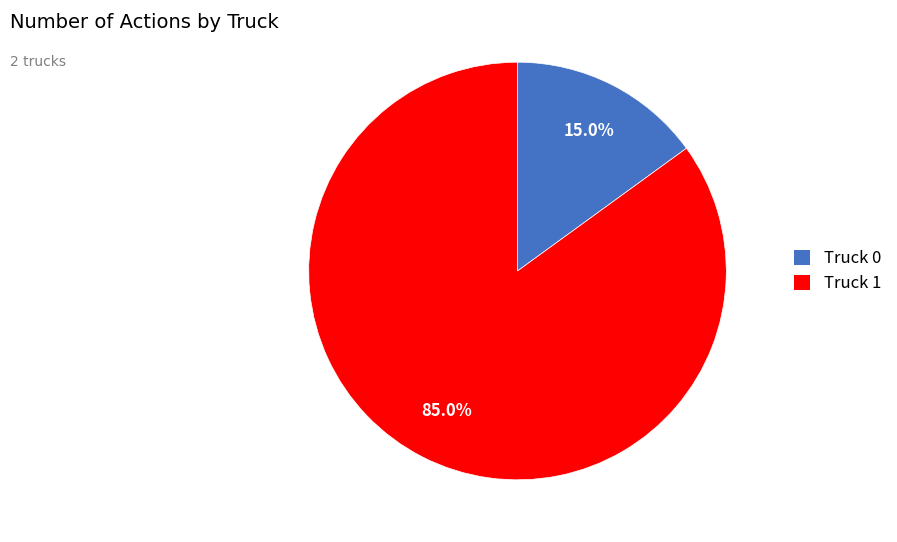

True or false: Truck 1 accounts for 85% of the total.

True